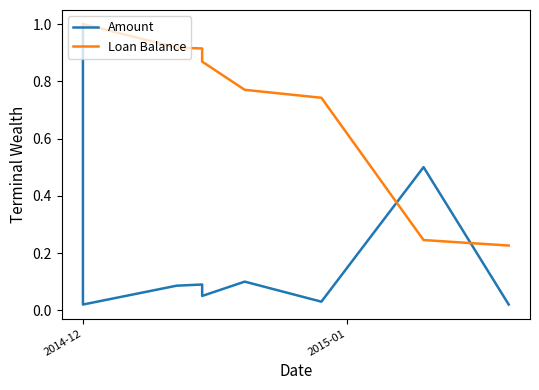

Reading left to right, transcribe all the data shown in this chart.

Amount: 1.0	0.0	0.1	0.1	0.1	0.1	0.0	0.5	0.0
Loan Balance: 1.0	1.0	0.9	0.9	0.9	0.8	0.7	0.2	0.2